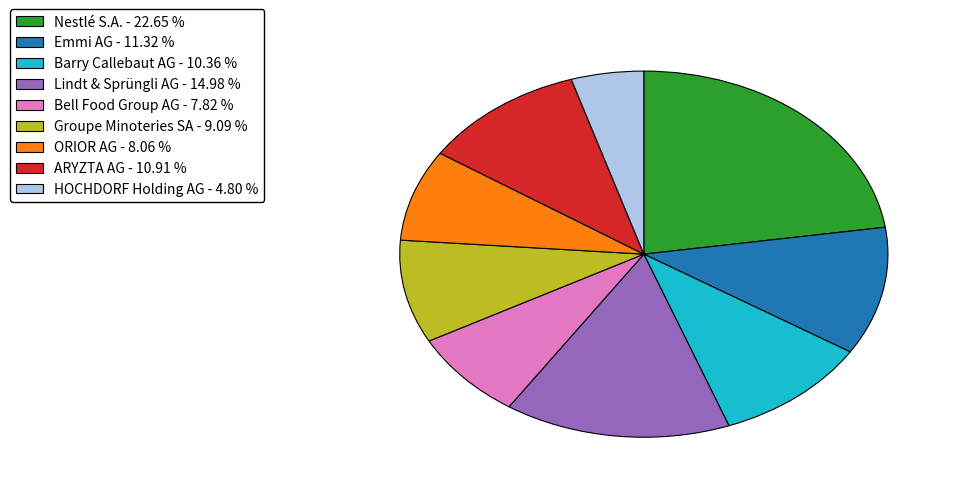

Between Barry Callebaut AG - 10.36 % and Bell Food Group AG - 7.82 %, which is larger?

Barry Callebaut AG - 10.36 %